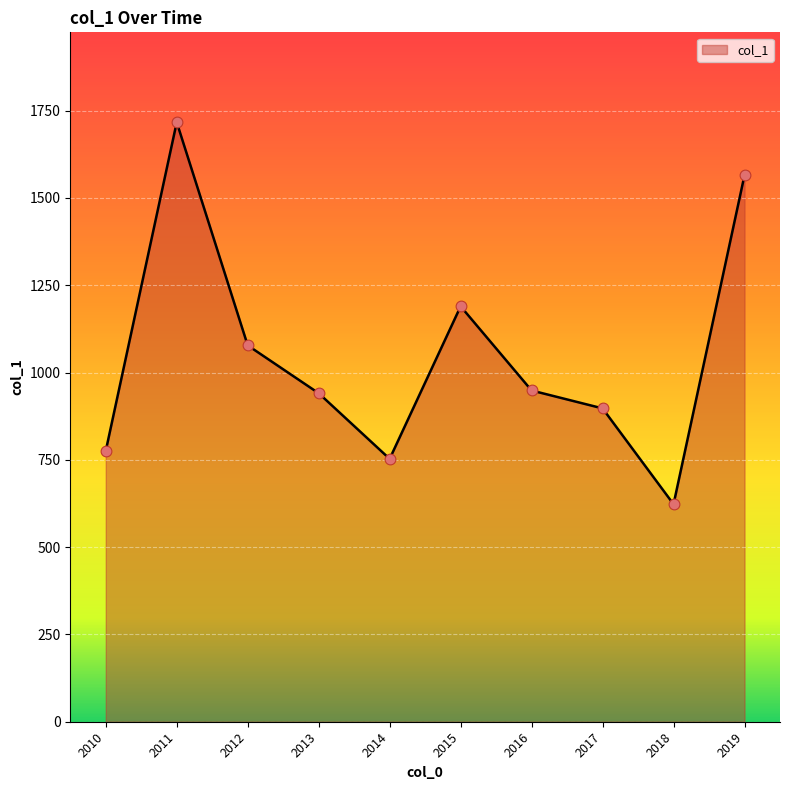

Between 2017 and 2014, which is larger?

2017